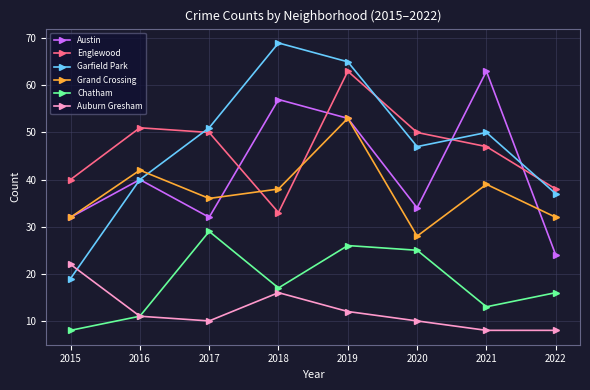

How many values in the Austin series are below 40?

4